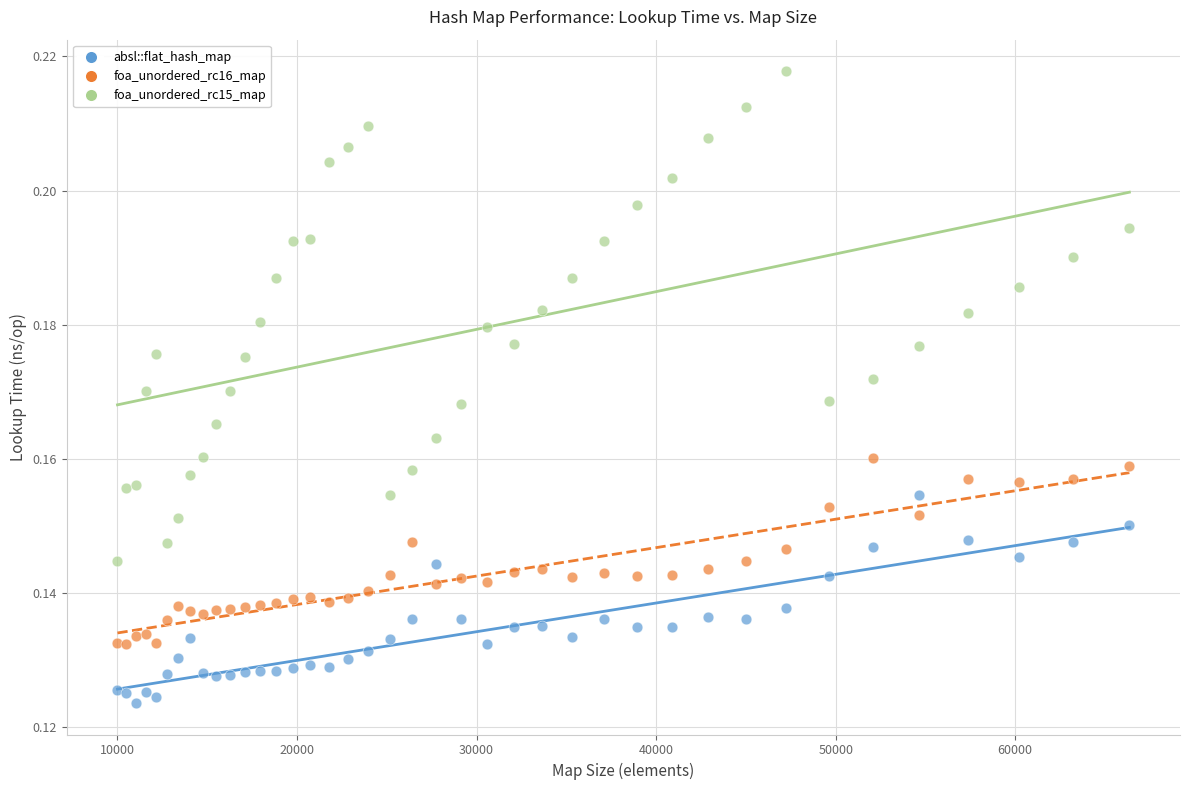

Which series has the largest Y range (max minus min)?

foa_unordered_rc15_map